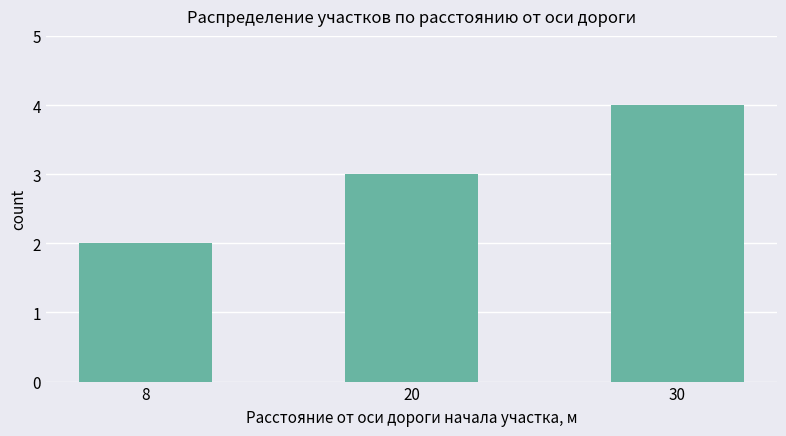

What is the difference between the maximum and second lowest values?

1